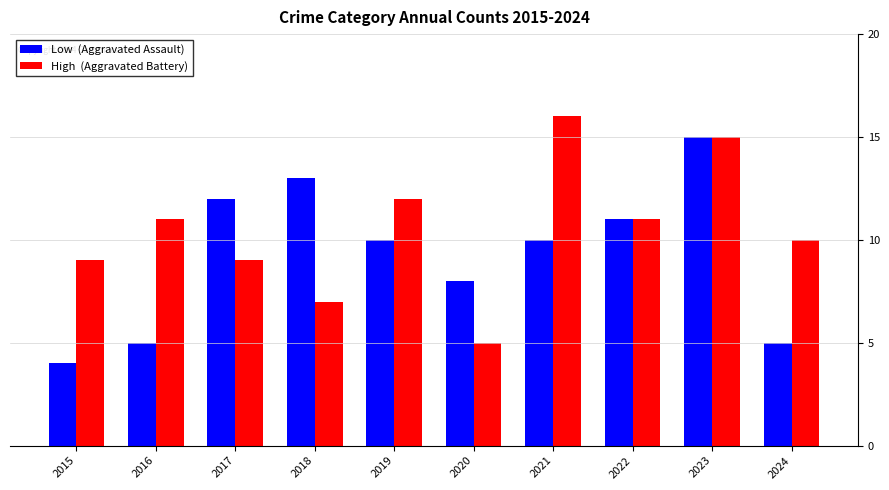

How many bars are there in total?

20